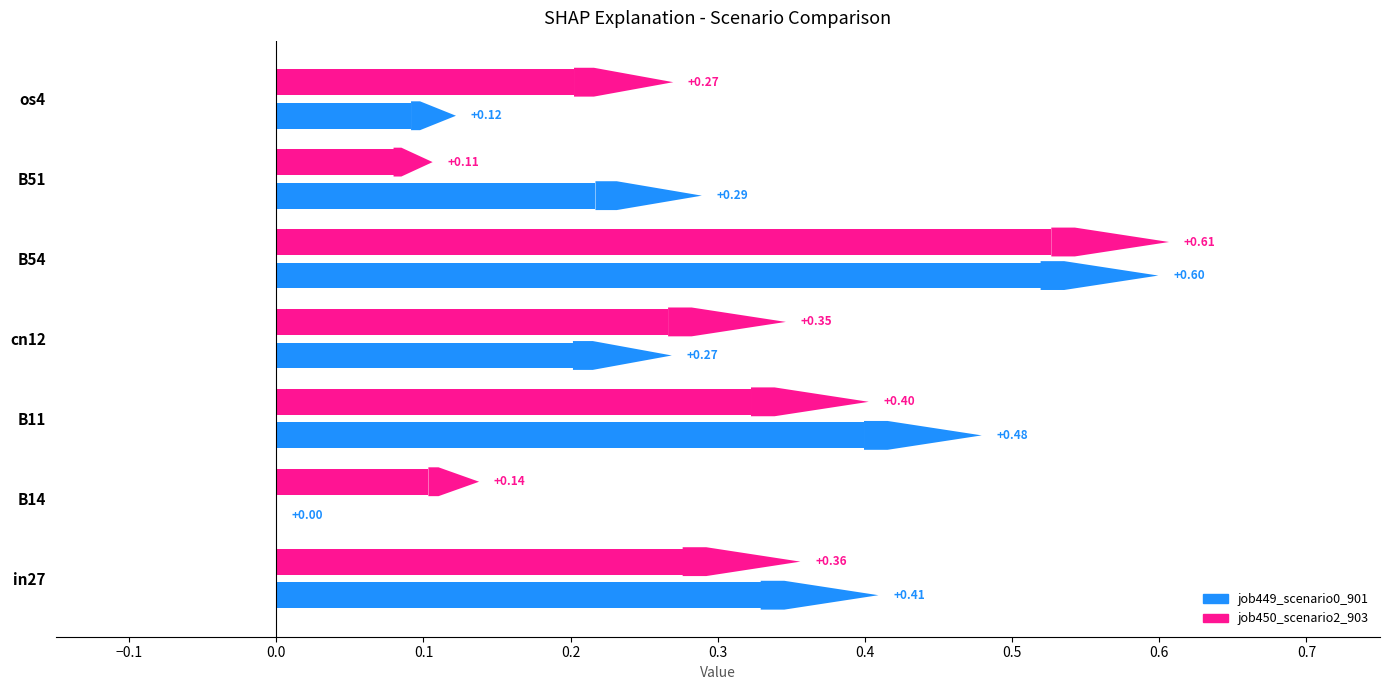

What position from the right is in27?

7